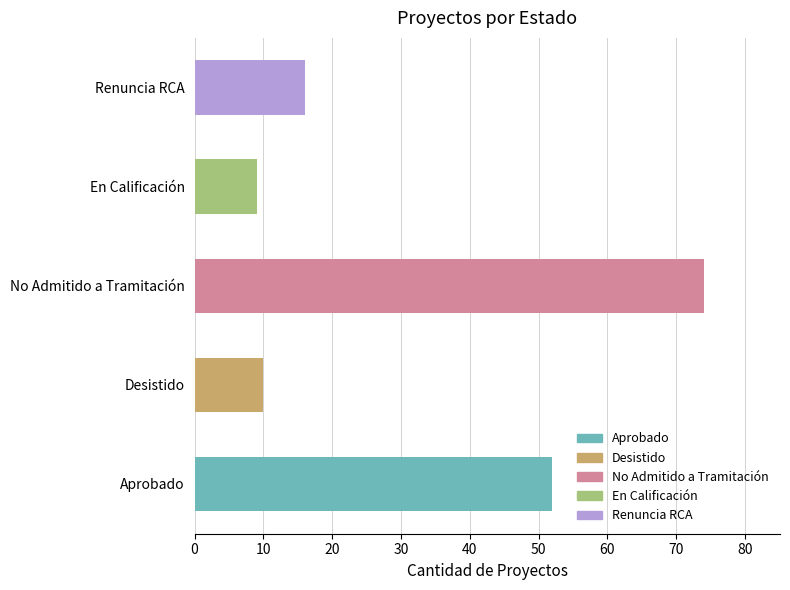

True or false: the data shows 9 at En Calificación.

True